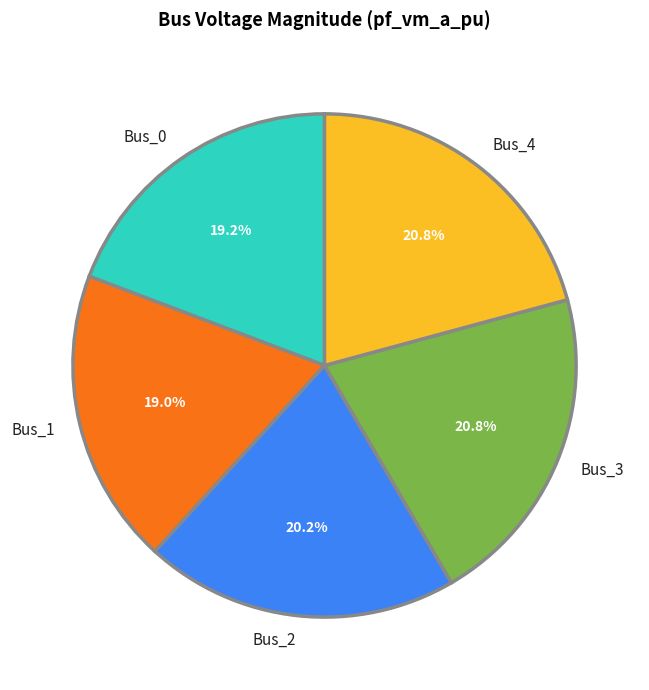

Is it true that Bus_1 is 13% of the pie?

False